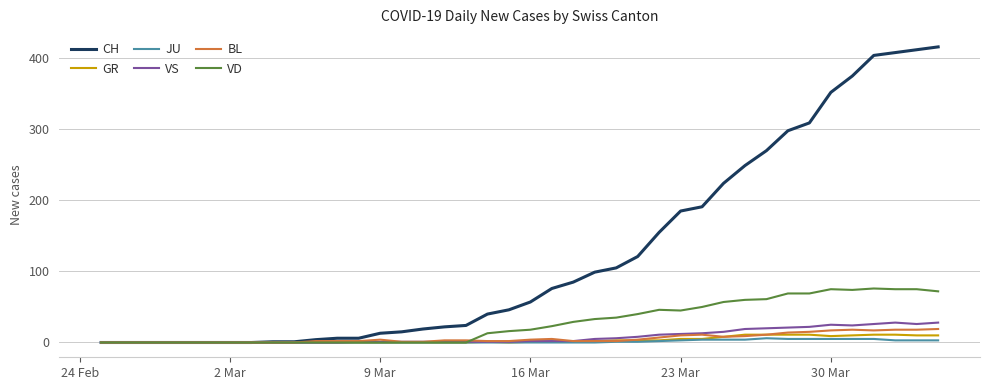

What is the difference between the second highest and second lowest values in the VS series?

28